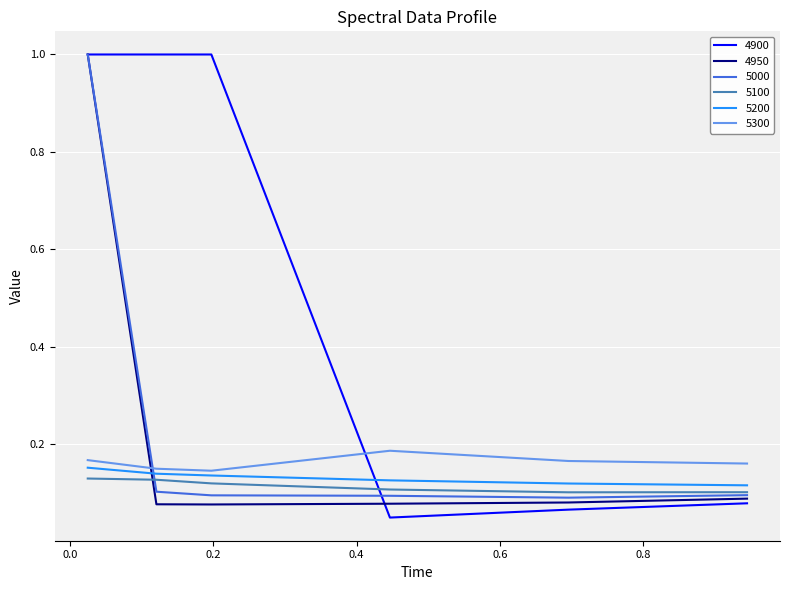

How many times do 4950 and 5200 cross each other?

1